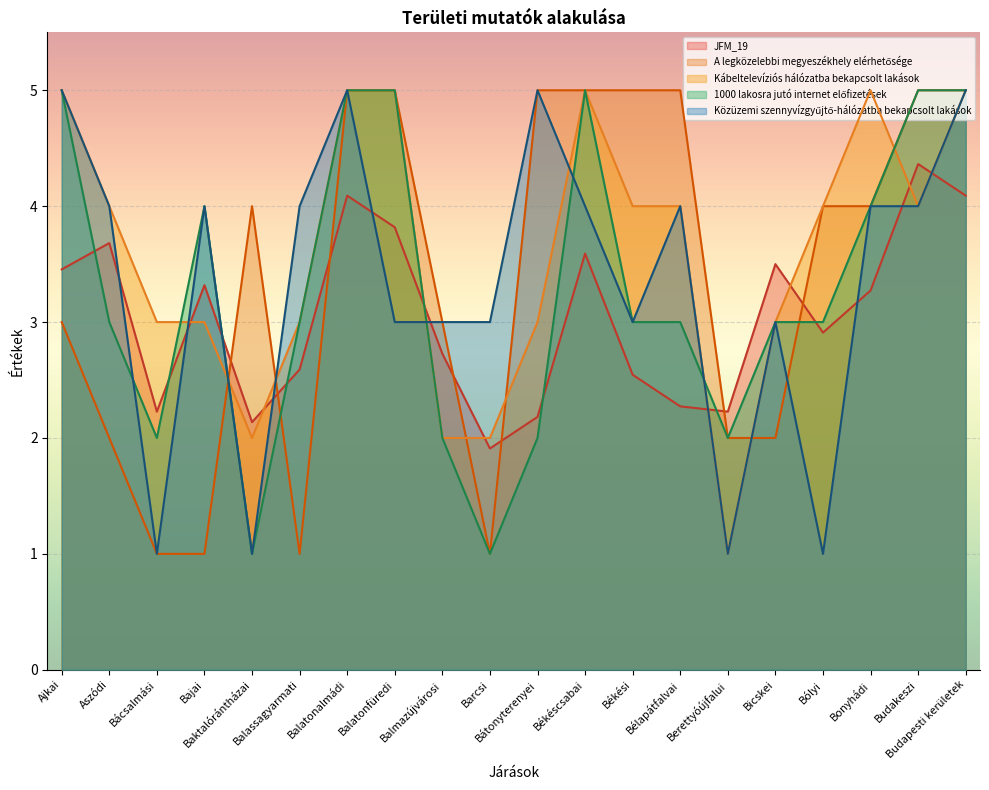

How many lines are shown in the chart?

5